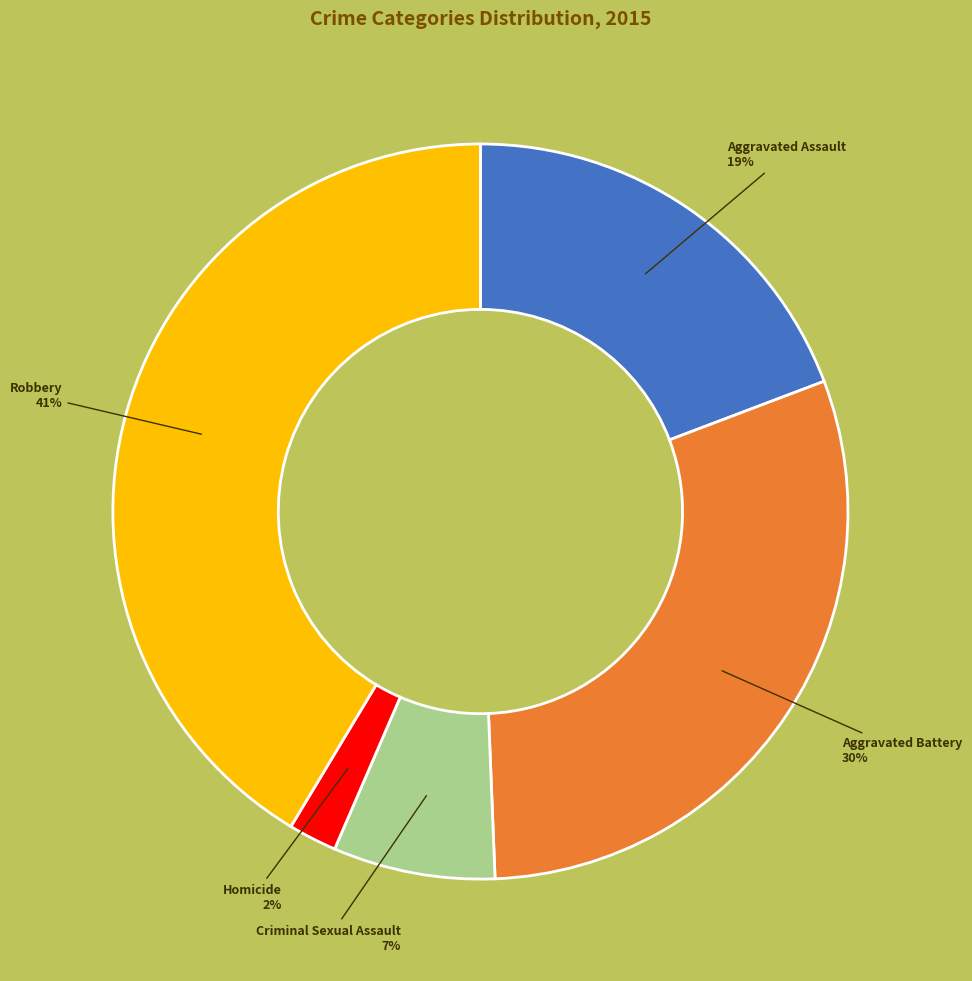

To the nearest percent, what is the average slice percentage?

20%